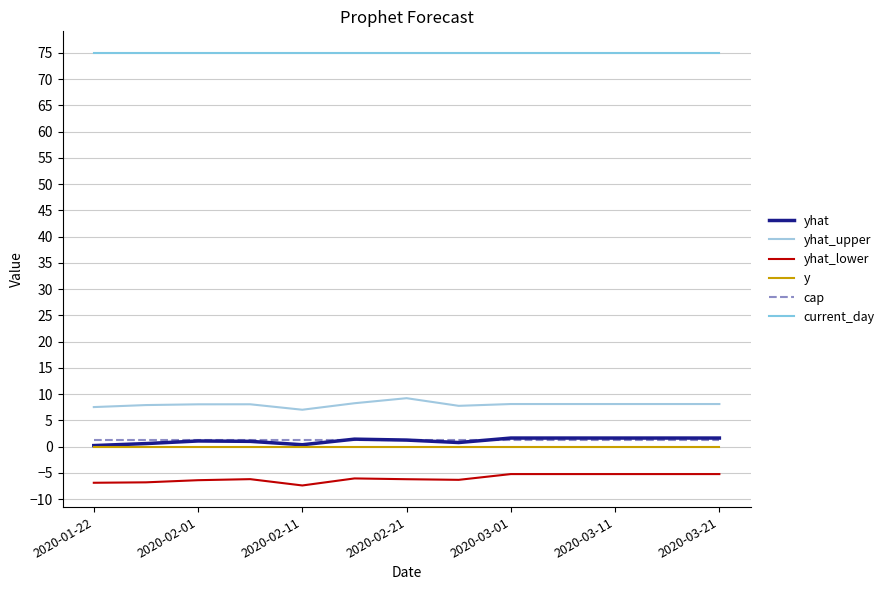

What is the value of the yhat_upper point at the 1st from the left?

7.5